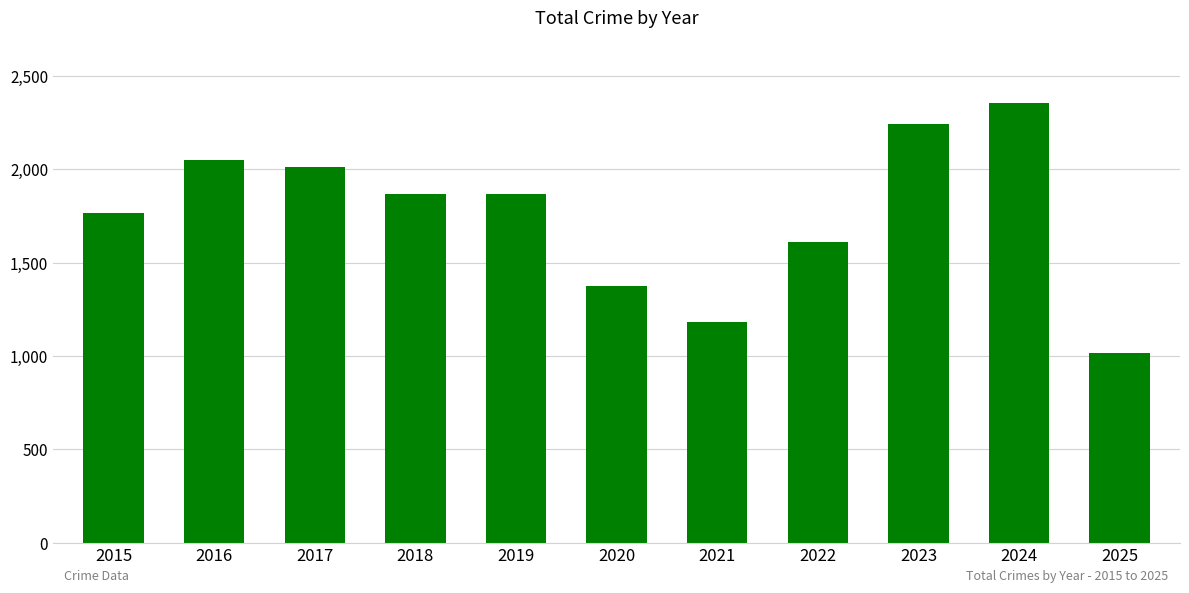

Are the bars horizontal?

No